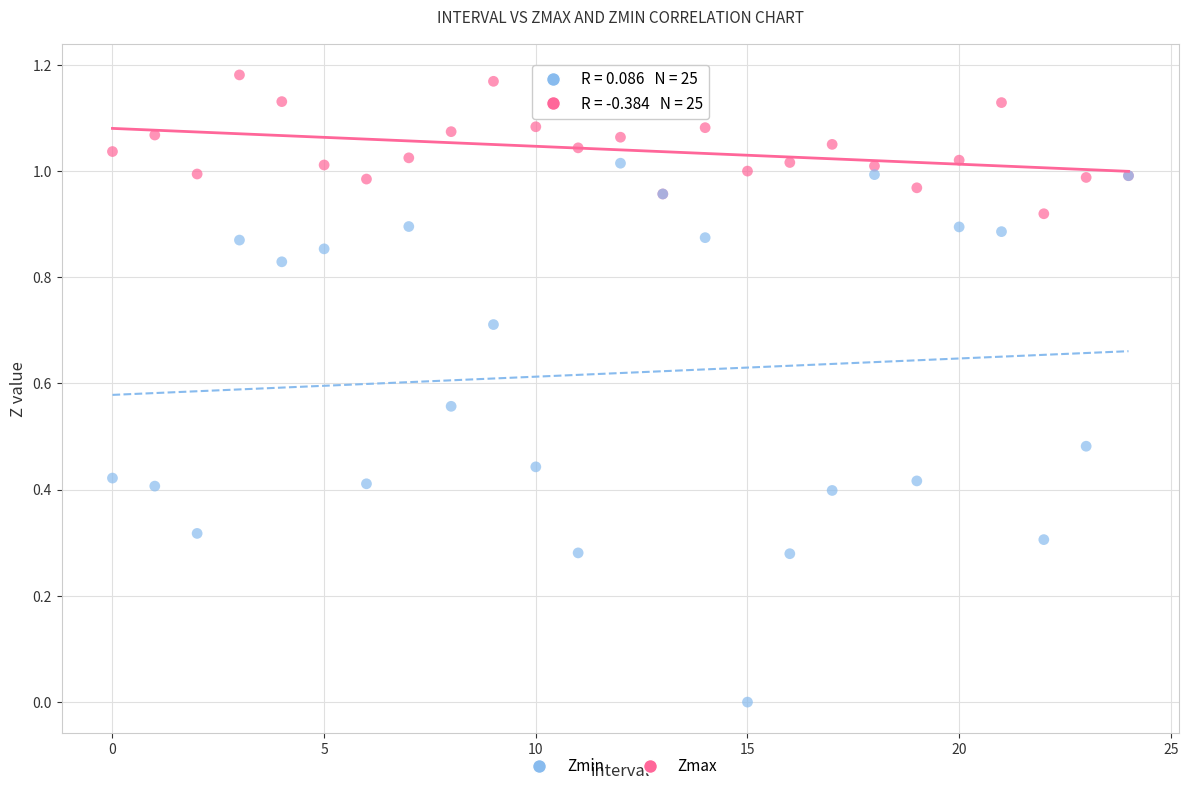

Which series reaches the maximum Y coordinate?

Zmax